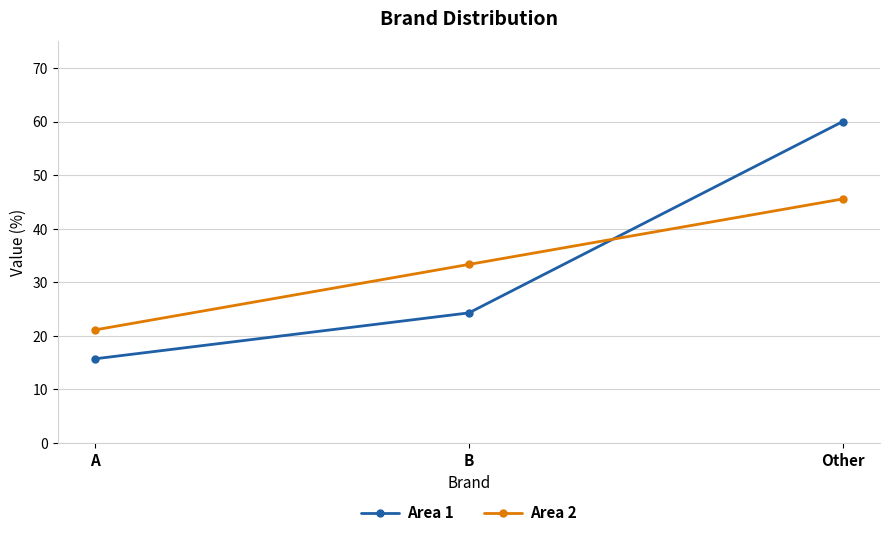

What is the difference between the highest and lowest values at Other?

14.4